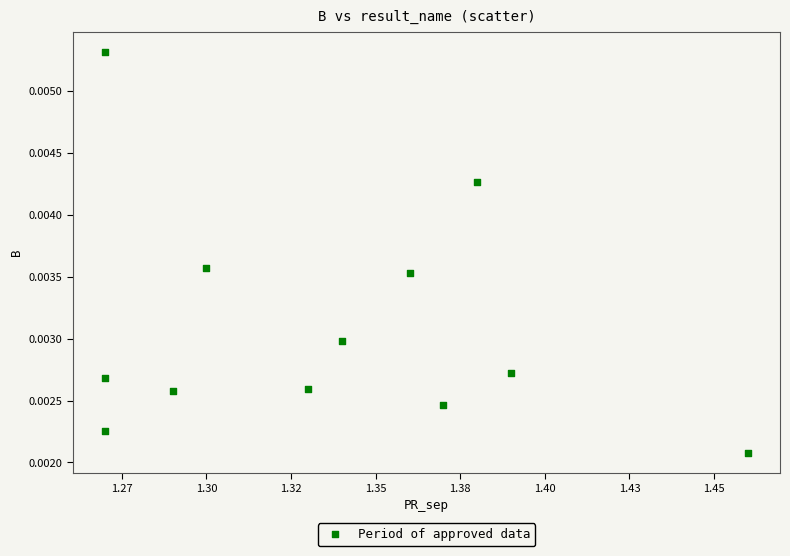

What is the average X value?

1.3